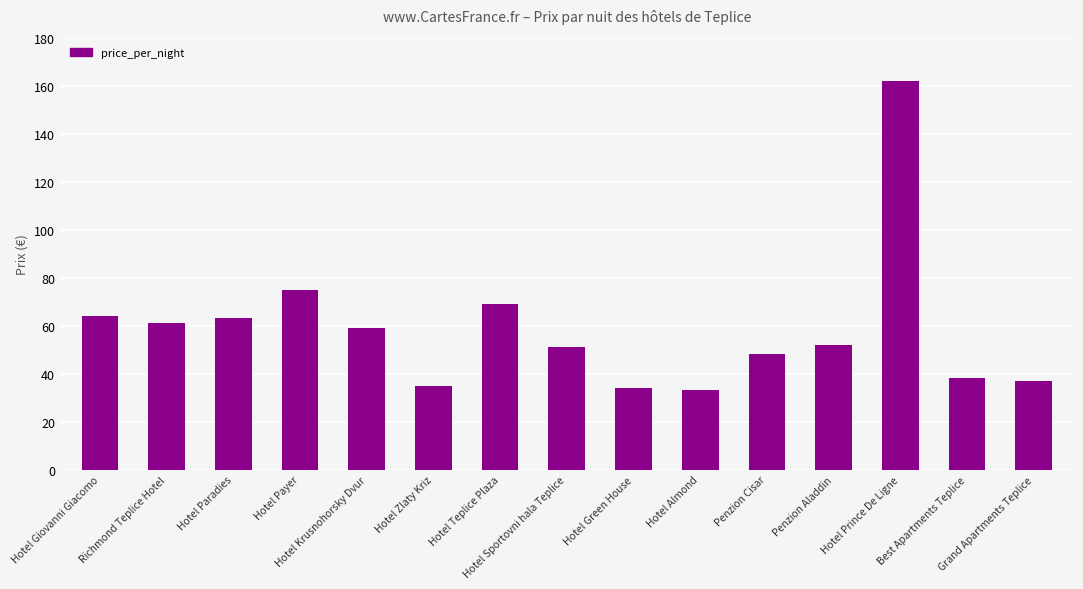

What is the change in value from Hotel Sportovni hala Teplice to Grand Apartments Teplice?

-14